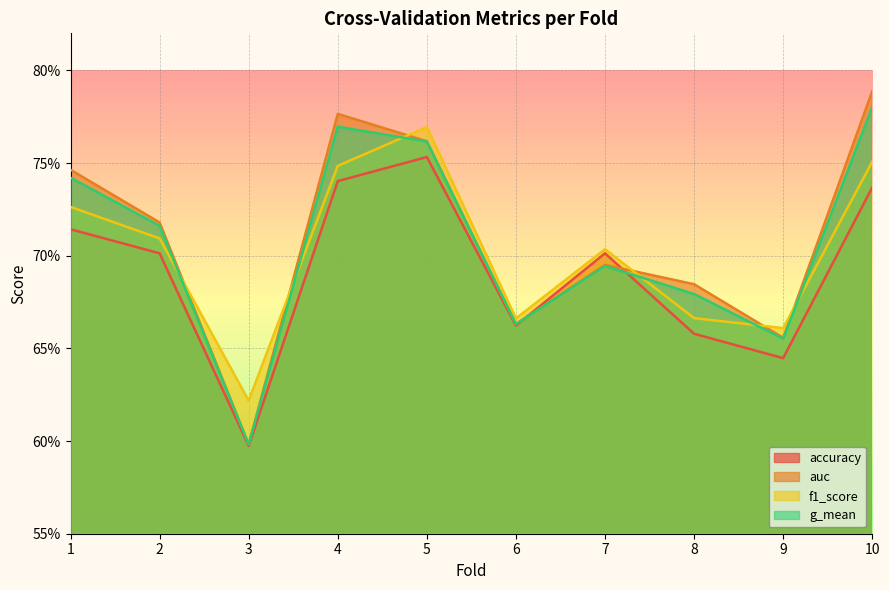

True or false: auc has more than 1 points higher than both neighbors.

True